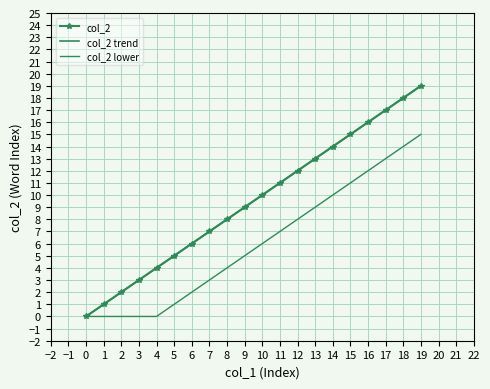

True or false: col_2 trend and col_2 cross at least once.

False